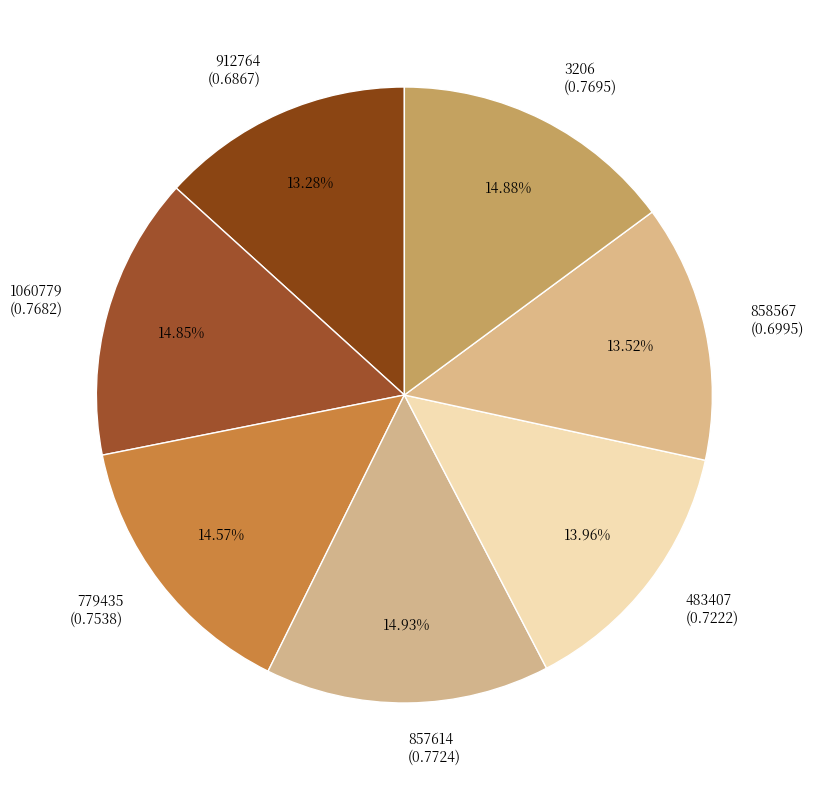

Count the number of slices in the pie.

7